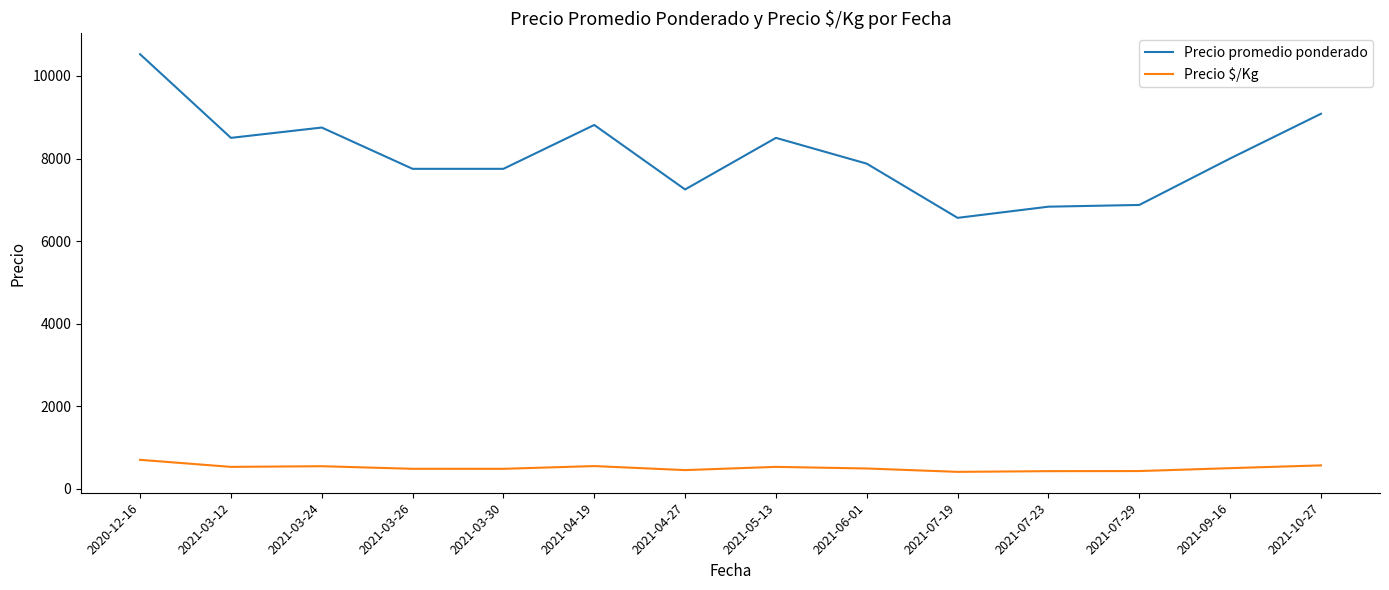

At which category is the sum across all series the highest?

2020-12-16